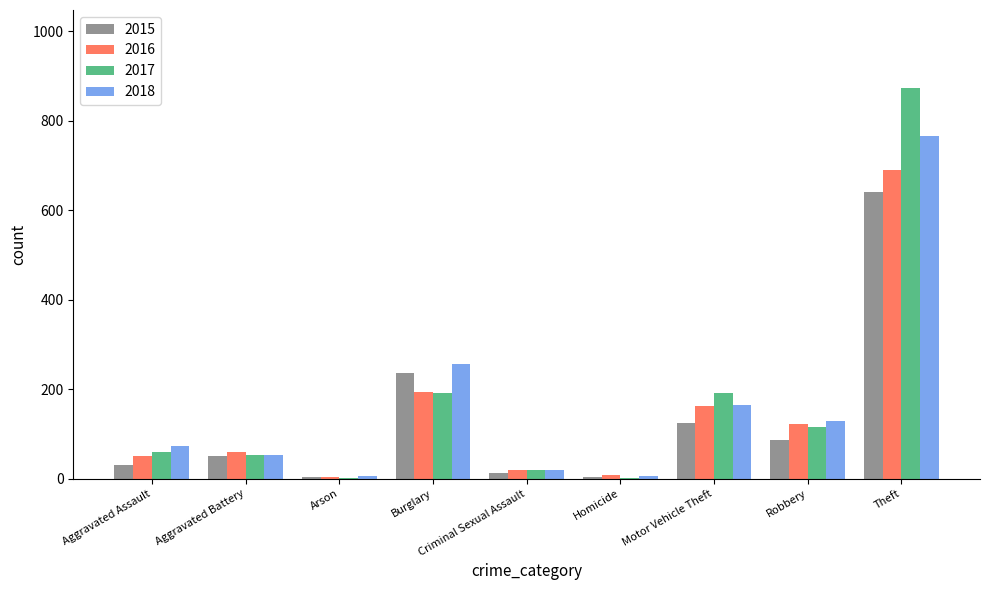

Count the number of categories in the chart.

9